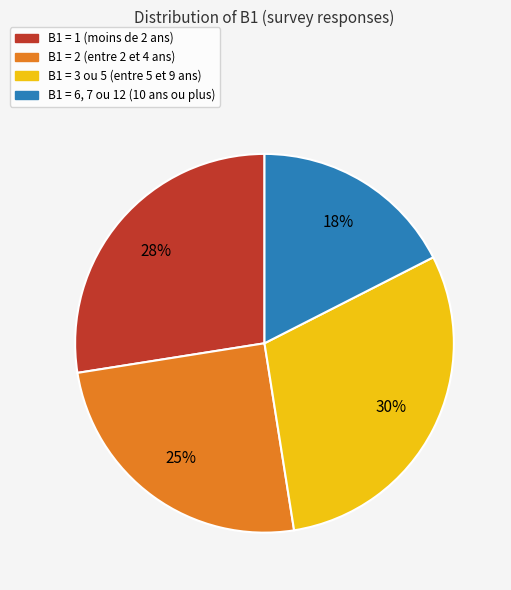

Do B1 = 2 (entre 2 et 4 ans) and B1 = 1 (moins de 2 ans) together represent more than half of the pie?

Yes